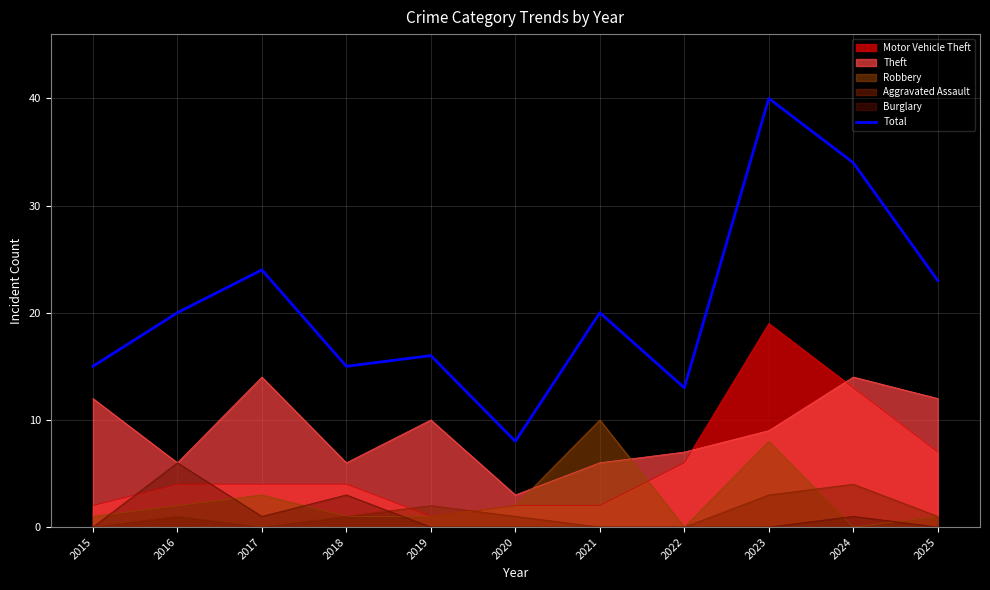

Reading left to right, extract all data points from this chart.

2015=15	2016=20	2017=24	2018=15	2019=16	2020=8	2021=20	2022=13	2023=40	2024=34	2025=23